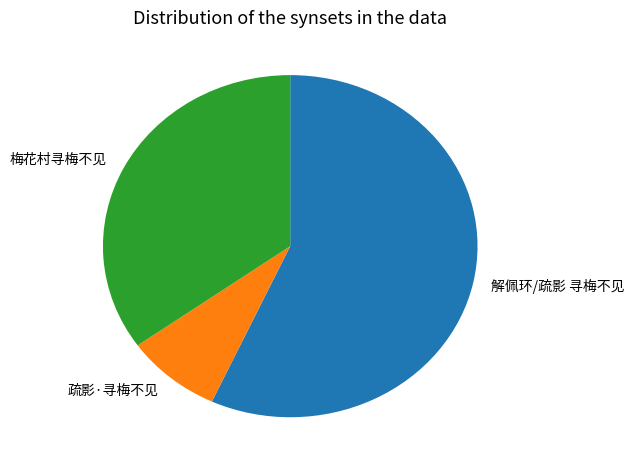

Which has a higher value, 梅花村寻梅不见 or 解佩环/疏影 寻梅不见?

解佩环/疏影 寻梅不见